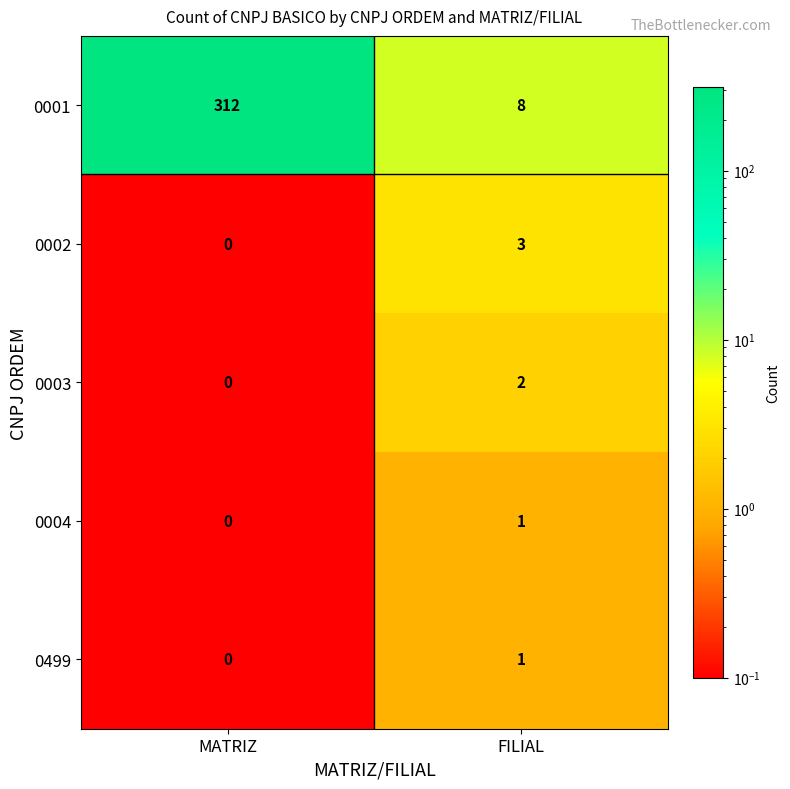

At how many categories does at least one series exceed 23?

1